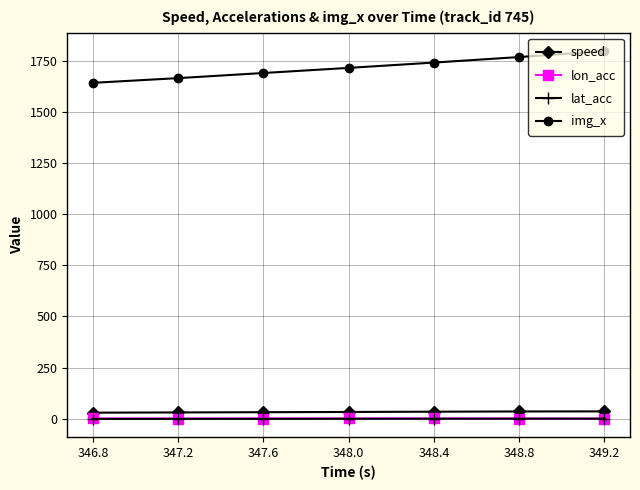

What is the sum of the speed values at 348.0 and 348.4?

66.8